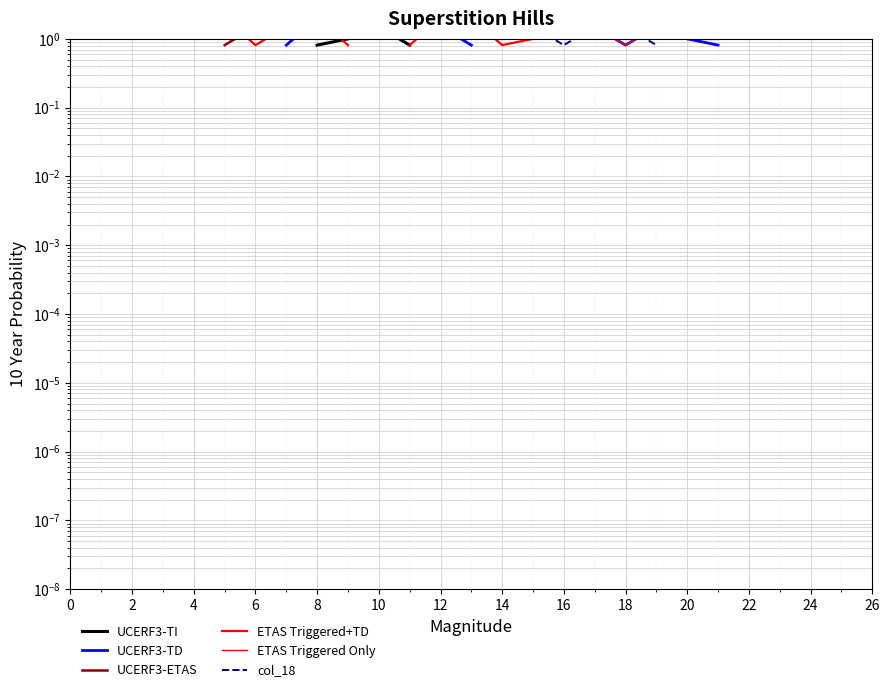

Which series ends up on top after the final intersection of UCERF3-TD and ETAS Triggered Only?

UCERF3-TD